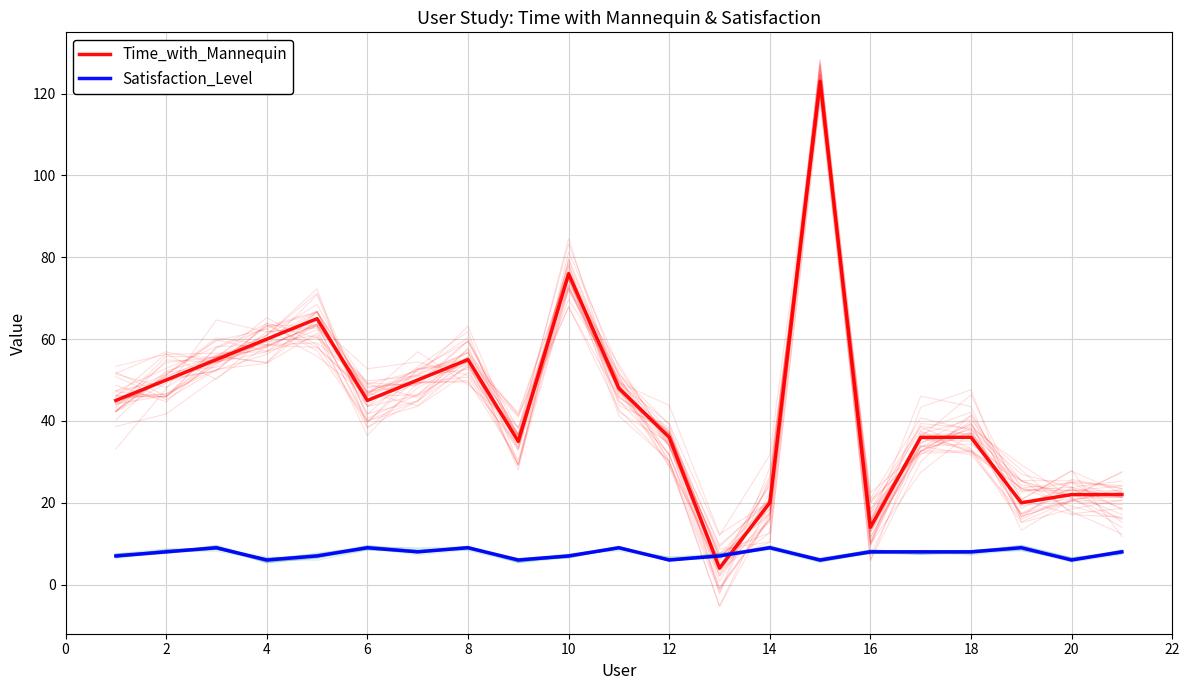

How many lines are shown in the chart?

2